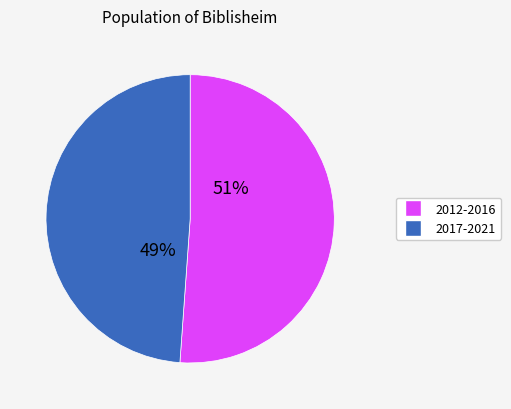

To the nearest percent, what is the difference between the largest and smallest slice percentages?

2%